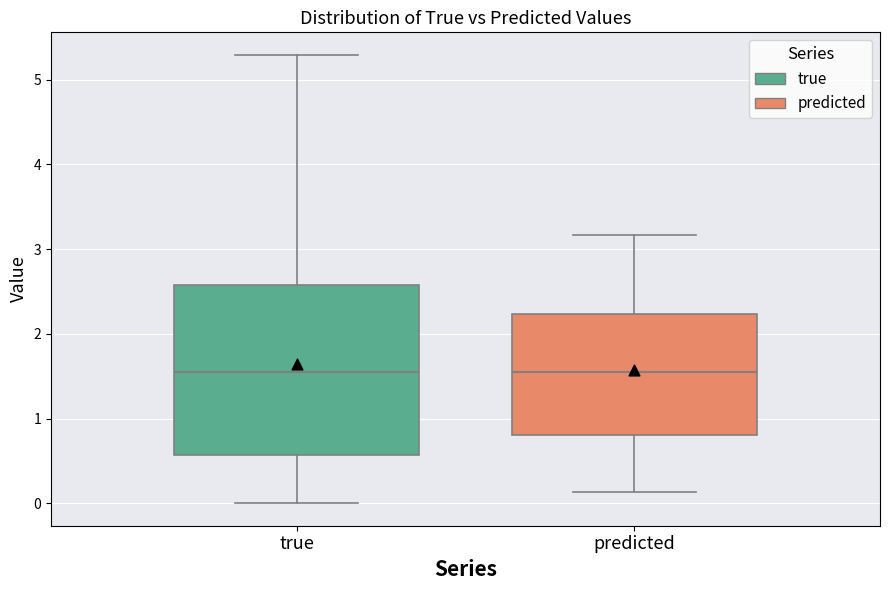

Reading left to right, transcribe this box plot: for each box, give where its median line is, the range the box spans, and where its two whiskers end, as read against the y-axis. The values are not printed on the chart, so give them approximately, as read against the axis.

true: median 1.6, box 0.6 to 2.6, whiskers 0.0 to 5.3
predicted: median 1.5, box 0.8 to 2.2, whiskers 0.1 to 3.2